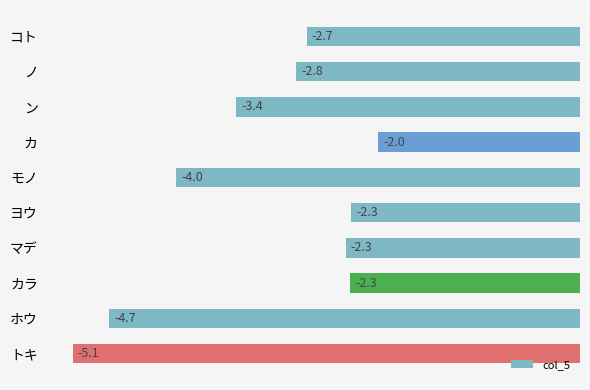

What is the label of the 5th bar from the bottom?

ヨウ